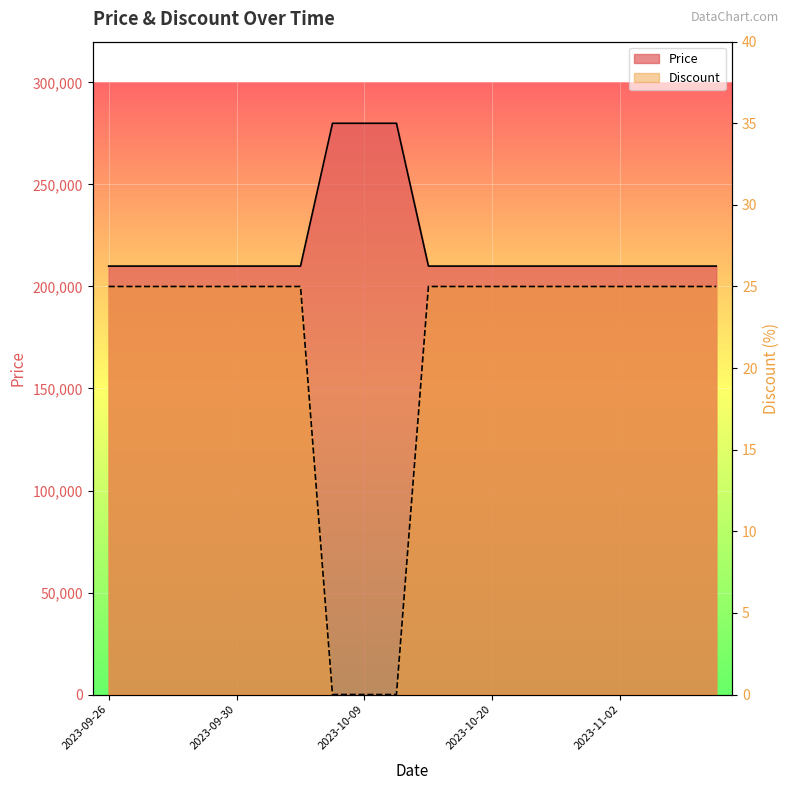

Reading left to right, what are all the values shown in this chart?

Price: 210000	210000	210000	210000	210000	210000	210000	280000	280000	280000	210000	210000	210000	210000	210000	210000	210000	210000	210000	210000
Discount: 25	25	25	25	25	25	25	0	0	0	25	25	25	25	25	25	25	25	25	25